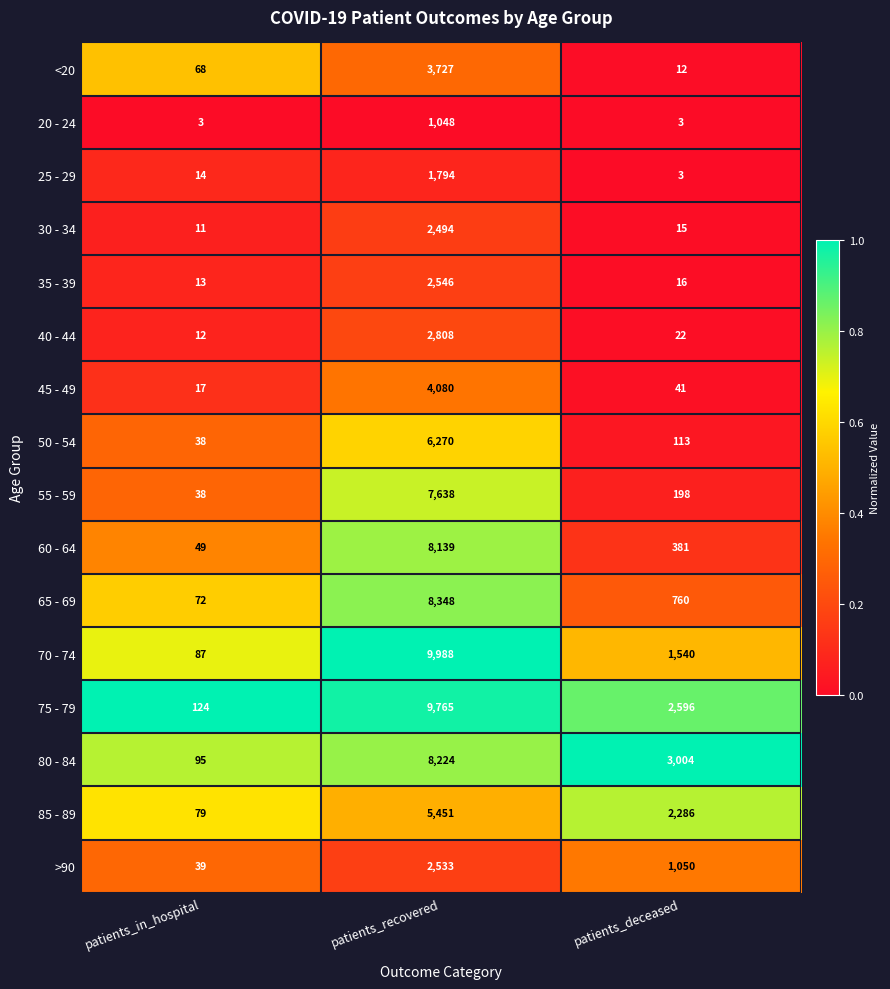

The value of 85 - 89 at patients_in_hospital is 40. True or false?

False